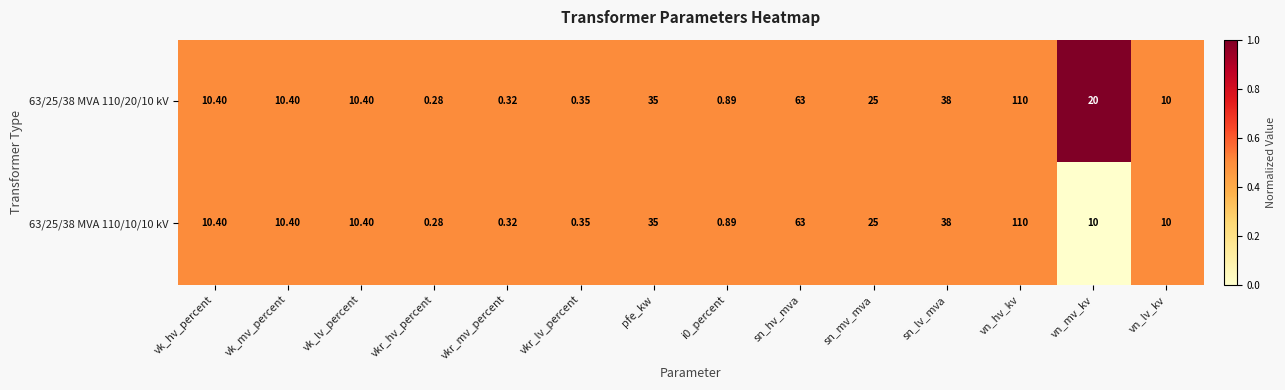

At which label does 63/25/38 MVA 110/20/10 kV first exceed 10?

vk_hv_percent